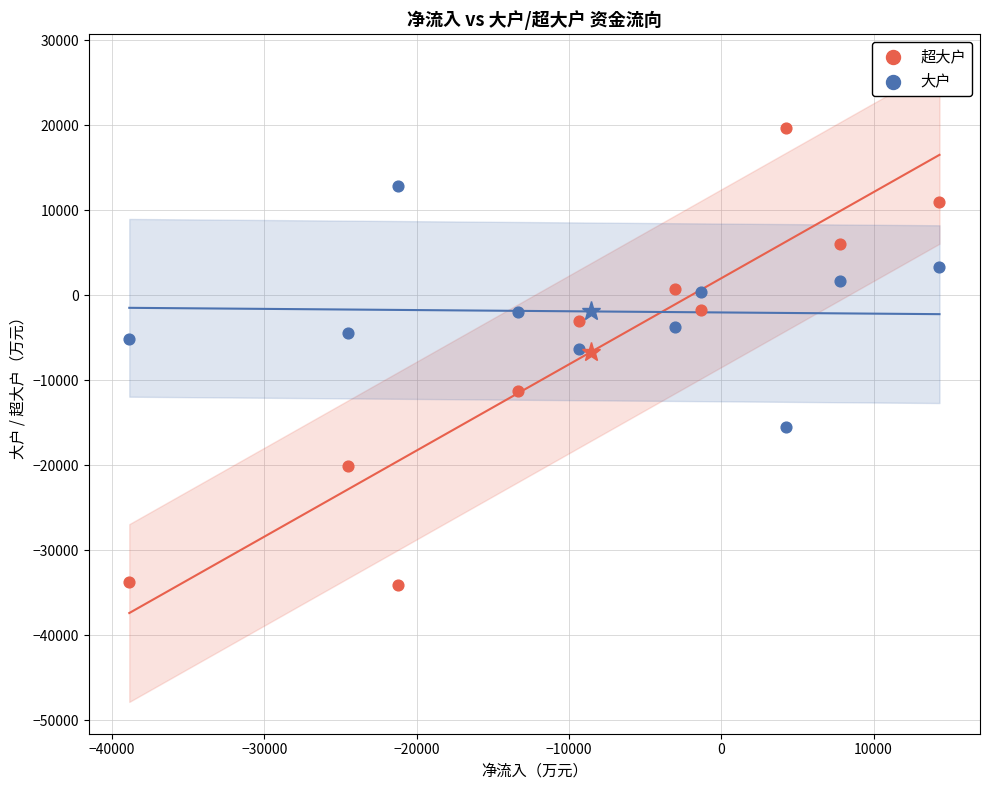

In the 超大户 series, what Y value is closest to -7156?

-3047.0